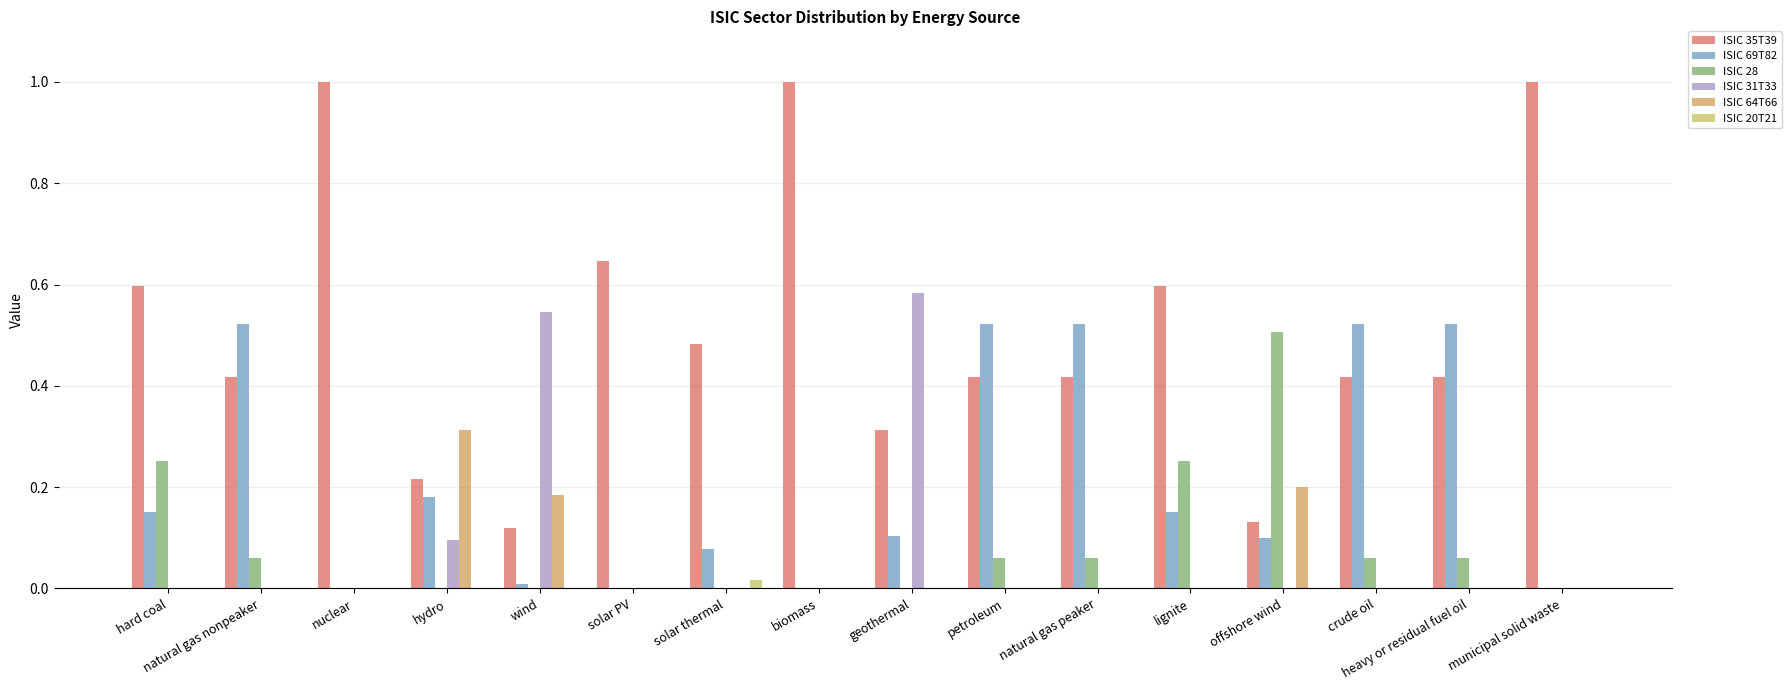

Is it true that ISIC 69T82 equals -0.3 at municipal solid waste?

False